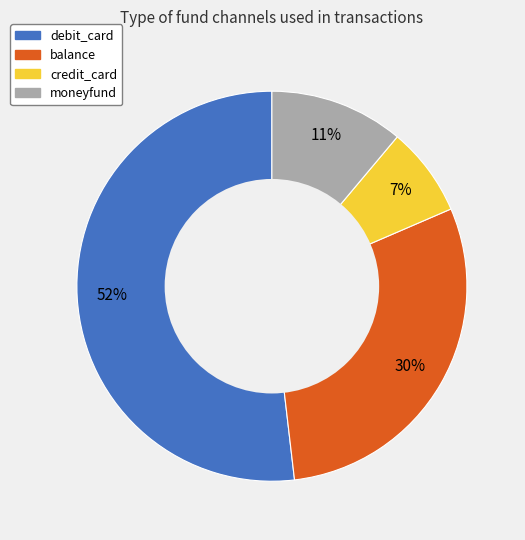

Between balance and moneyfund, which is larger?

balance